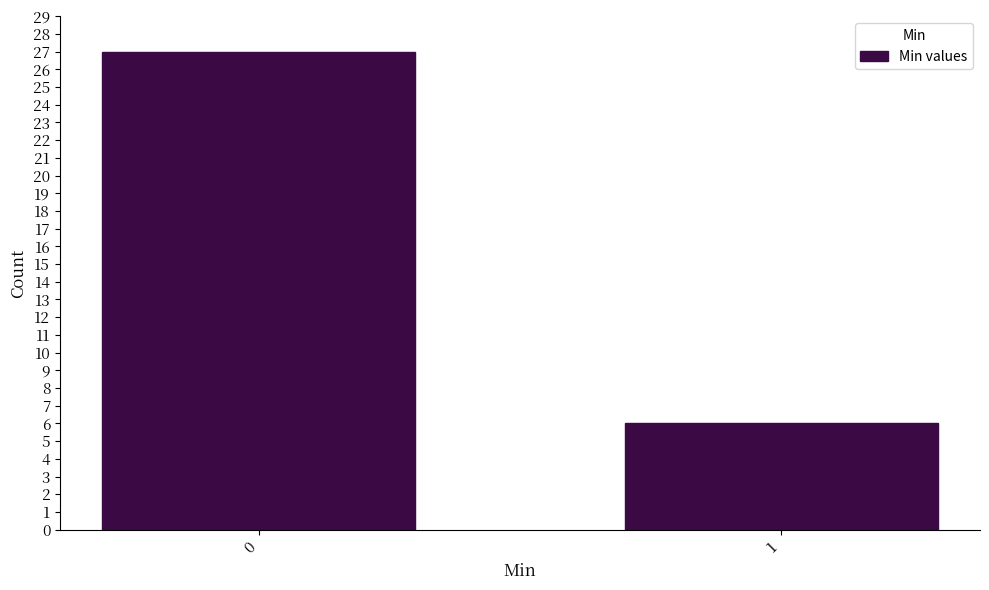

Reading left to right, list all the values displayed in this chart.

0=27	1=6